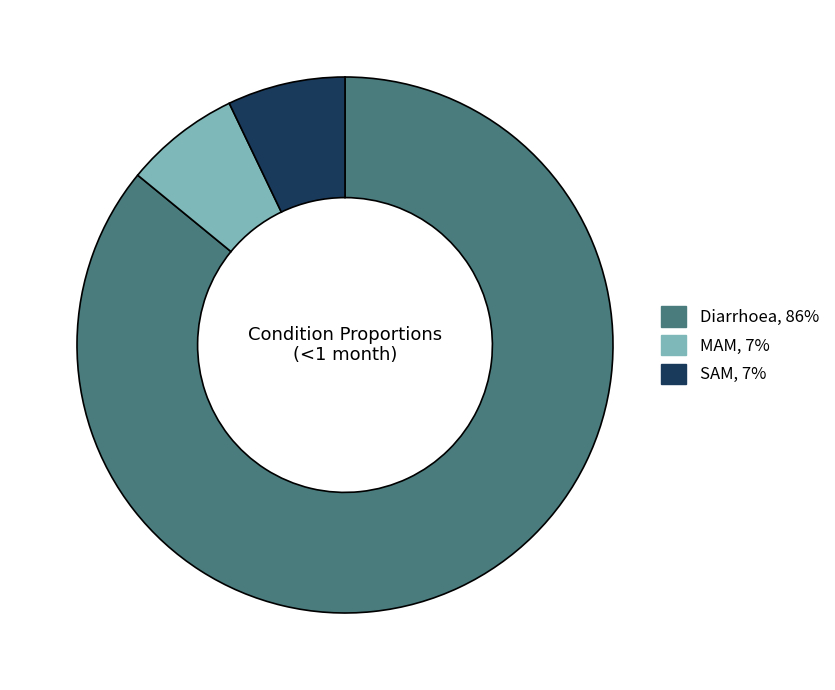

Approximately how many times larger is the value at SAM compared to Diarrhoea?

0.1